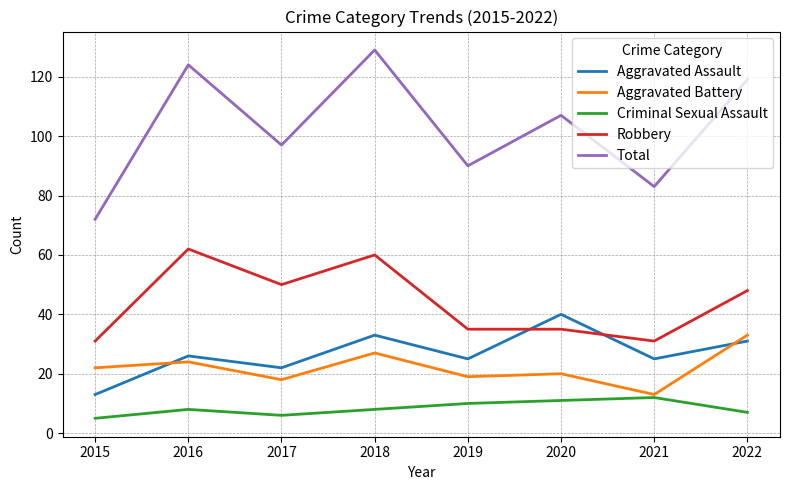

What is the approximate value of Aggravated Assault at 2016?

26